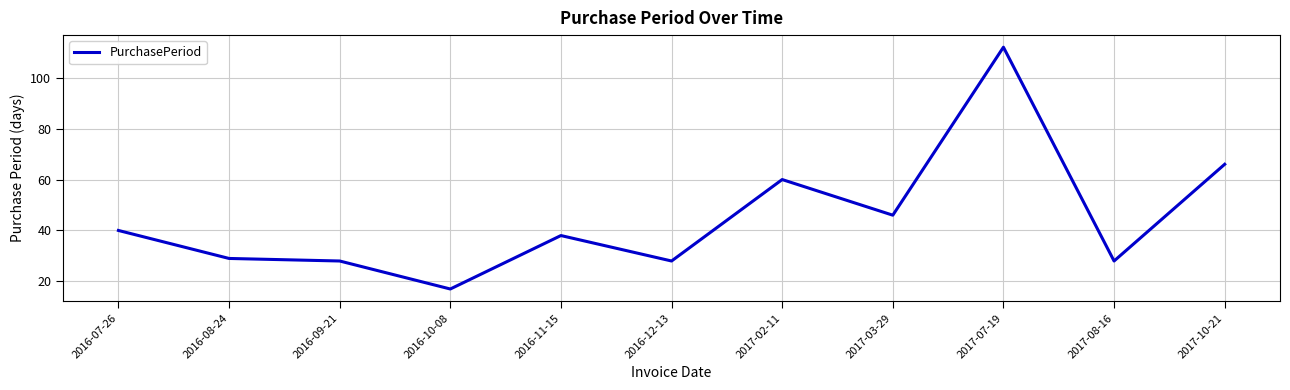

What value does the data have at 2017-07-19, to the nearest 10?

110